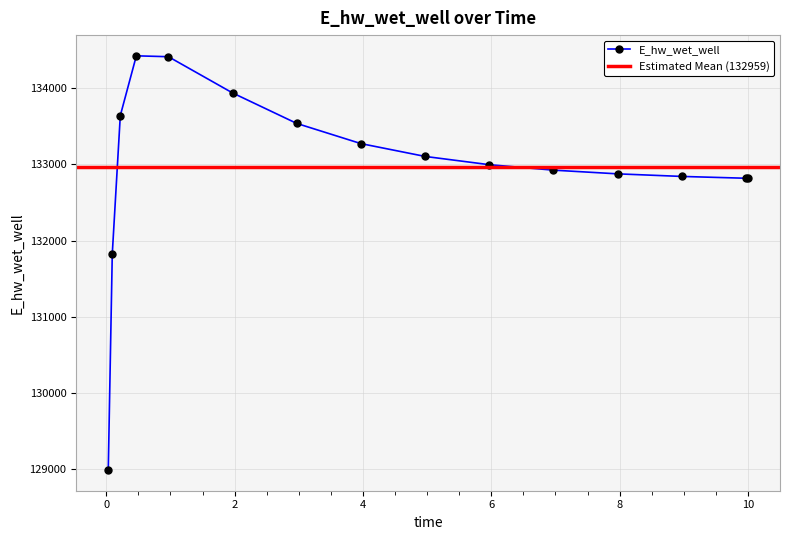

What is the change in value from 0.09375 to 6.96875?

+1098.0